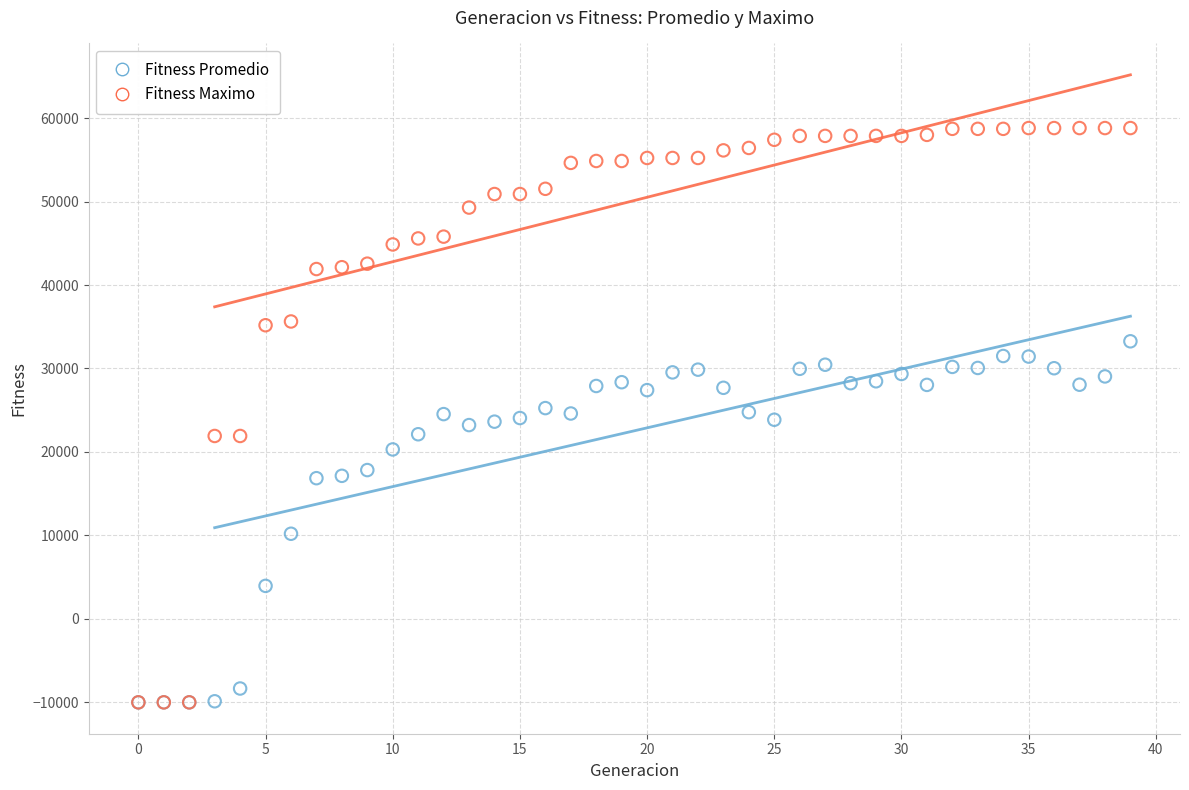

In the Fitness Promedio series, what Y value is closest to 11629?

10200.3